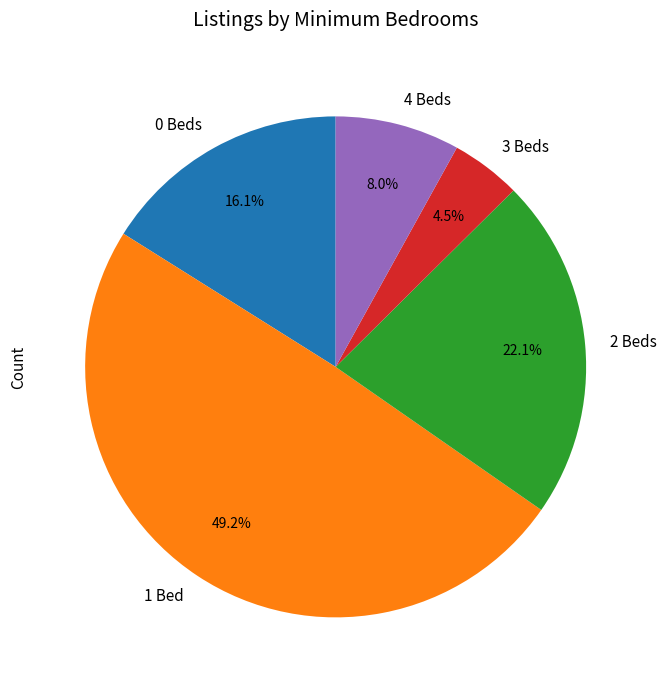

Approximately how many times larger is the value at 1 compared to 0?

3.1